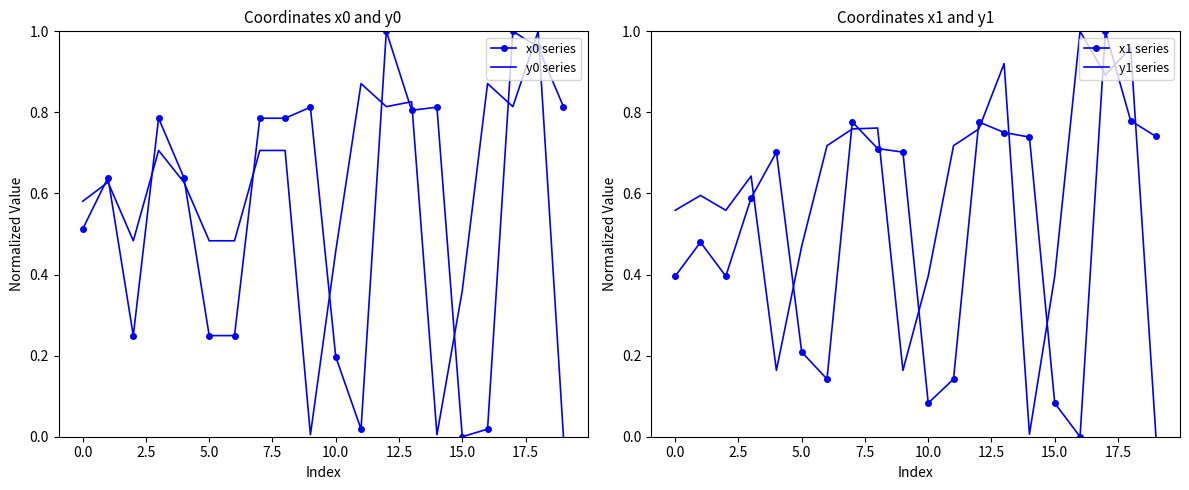

How many interior local valleys does the x1 series series have?

4